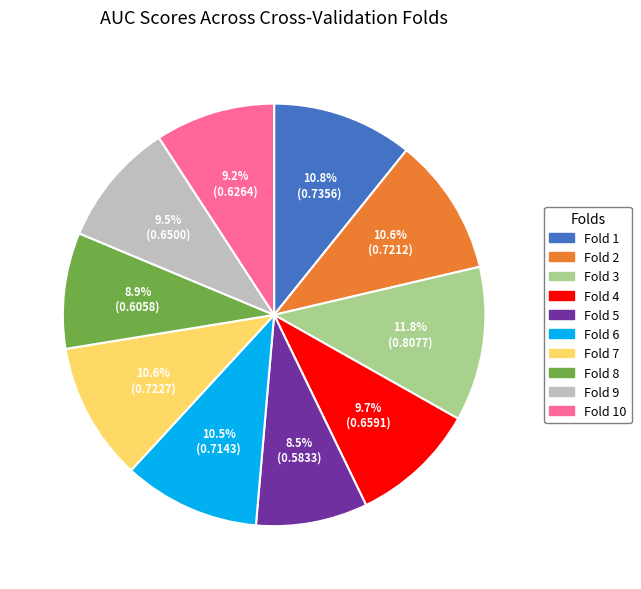

What percentage is NOT represented by Fold 5?

91.5%